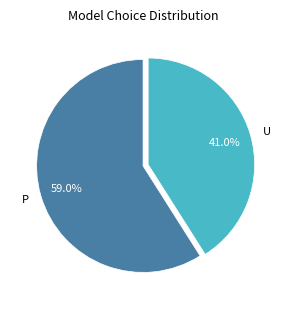

How many segments does this pie chart have?

2